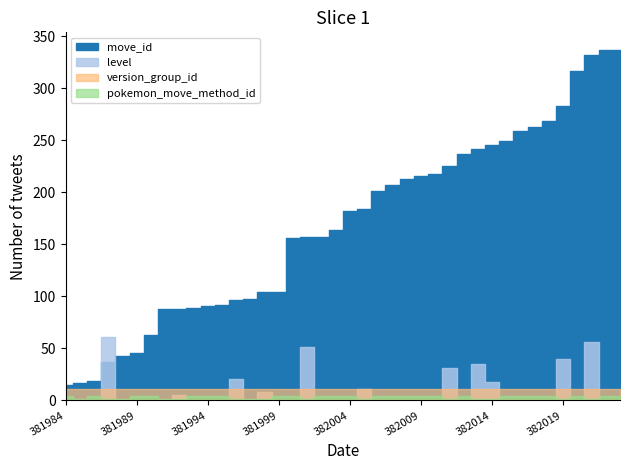

How many intersections are there between level and version_group_id?

14